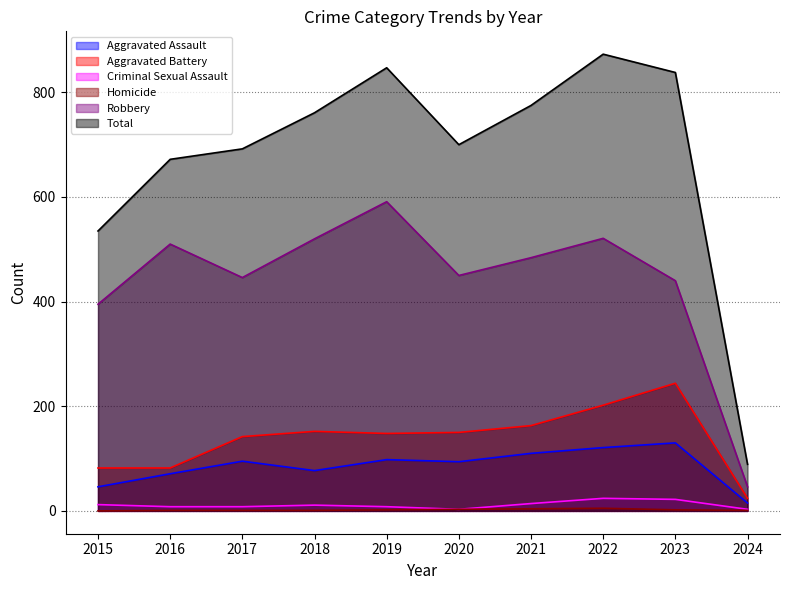

True or false: Total and Aggravated Battery cross at least once.

False